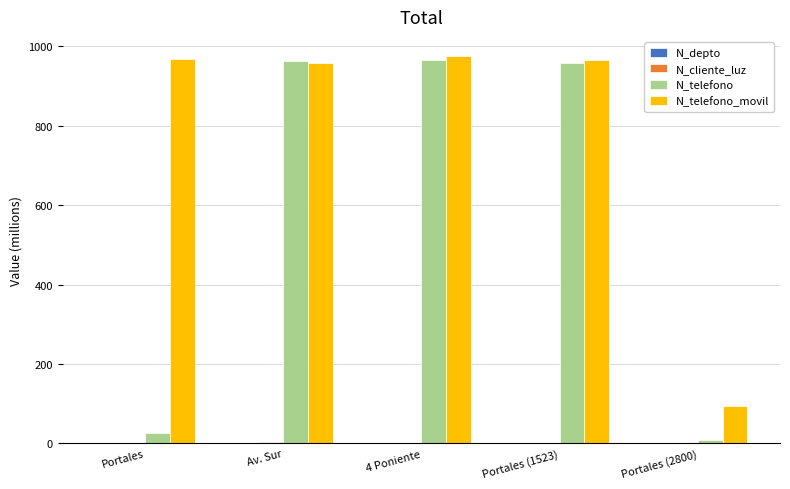

Which series has the largest total across all categories?

N_telefono_movil